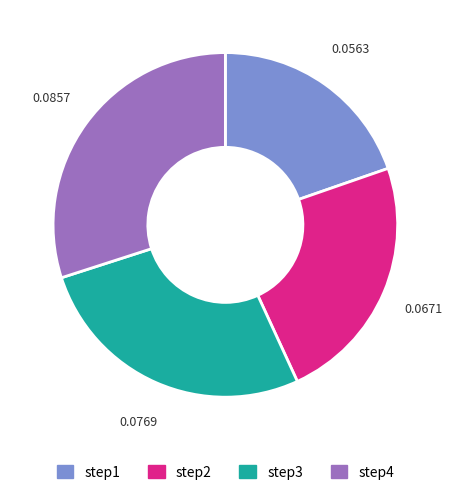

Is the sum of step4 and step1 greater than half?

No